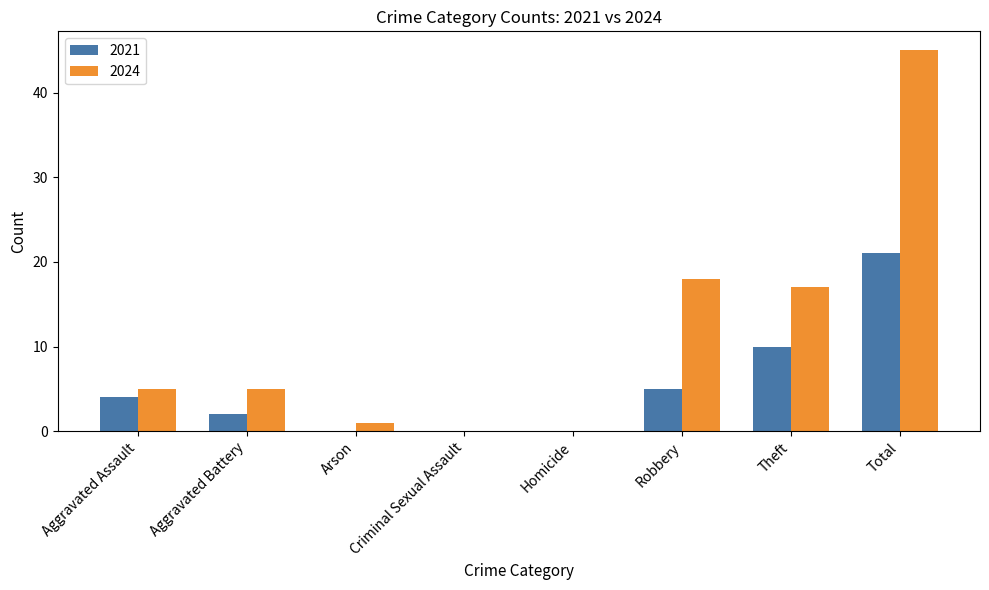

What is the sum of the 2024 values at Homicide and Aggravated Assault?

5